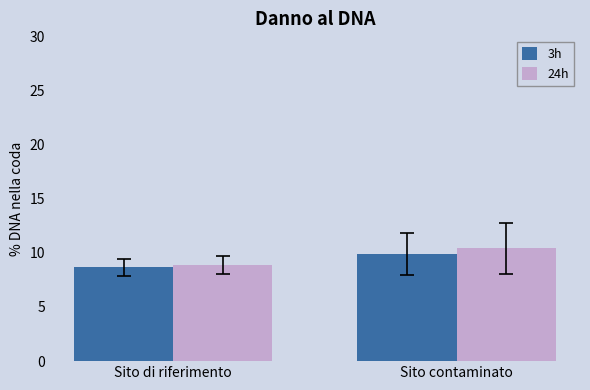

At which category is the sum across all series the highest?

Sito contaminato